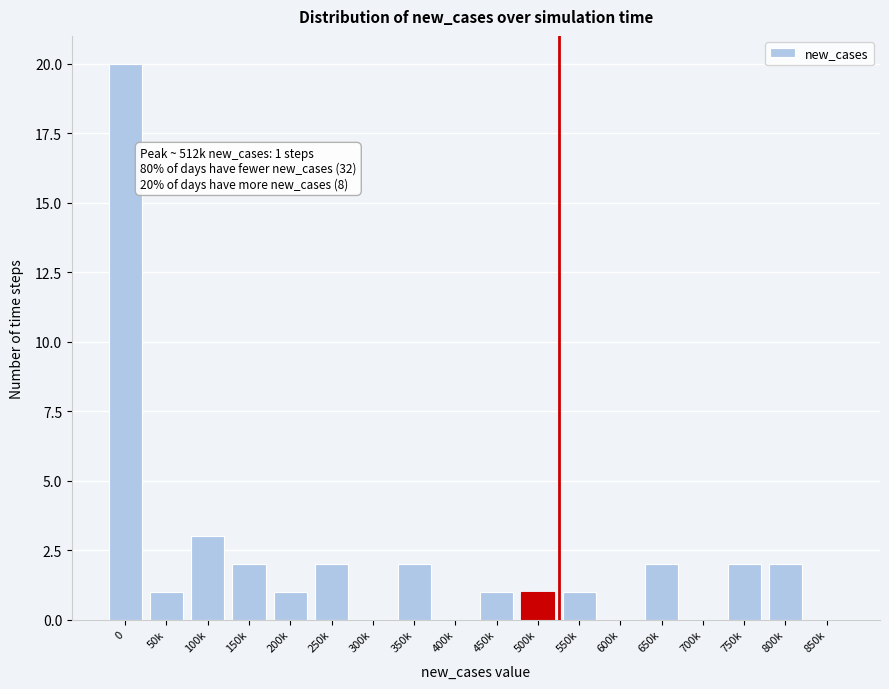

Reading left to right, transcribe all the data shown in this chart.

0=20	50k=1	100k=3	150k=2	200k=1	250k=2	300k=0	350k=2	400k=0	450k=1	500k=1	550k=1	600k=0	650k=2	700k=0	750k=2	800k=2	850k=0